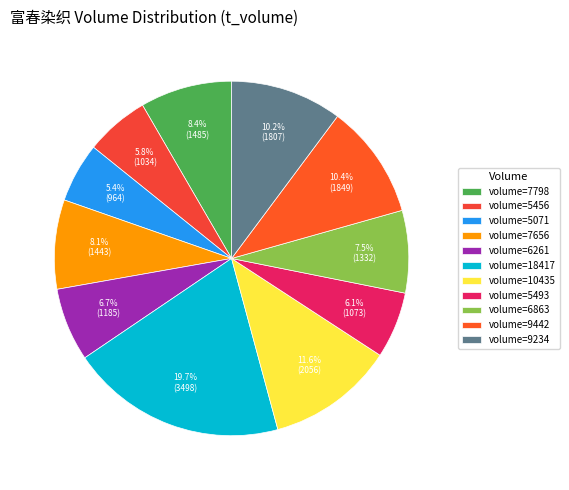

To the nearest percent, what is the difference between the largest and smallest slice percentages?

14%